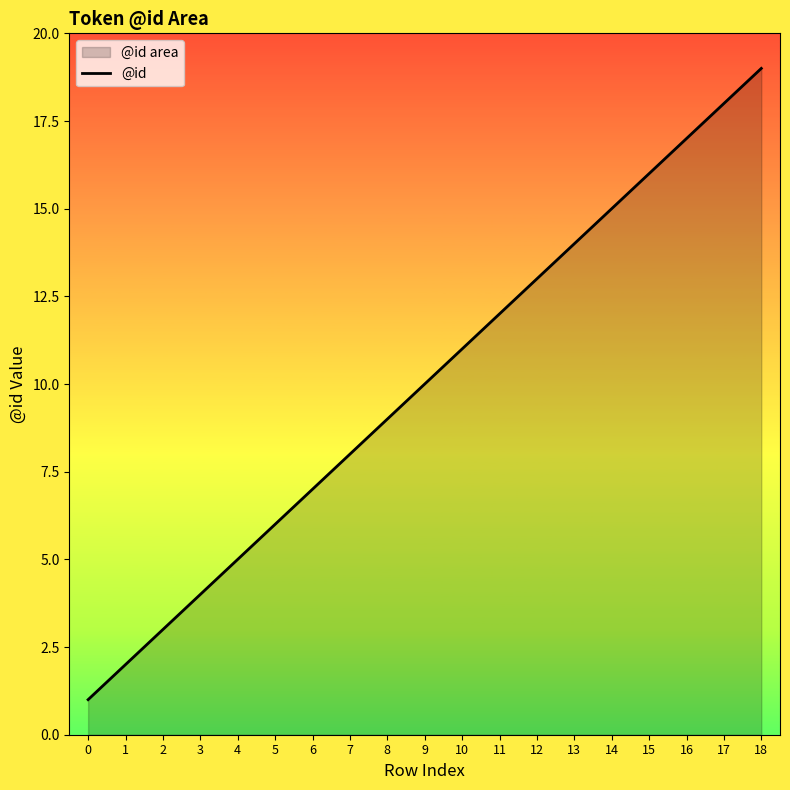

Rank the categories by value from lowest to highest.

0, 1, 2, 3, 4, 5, 6, 7, 8, 9, 10, 11, 12, 13, 14, 15, 16, 17, 18